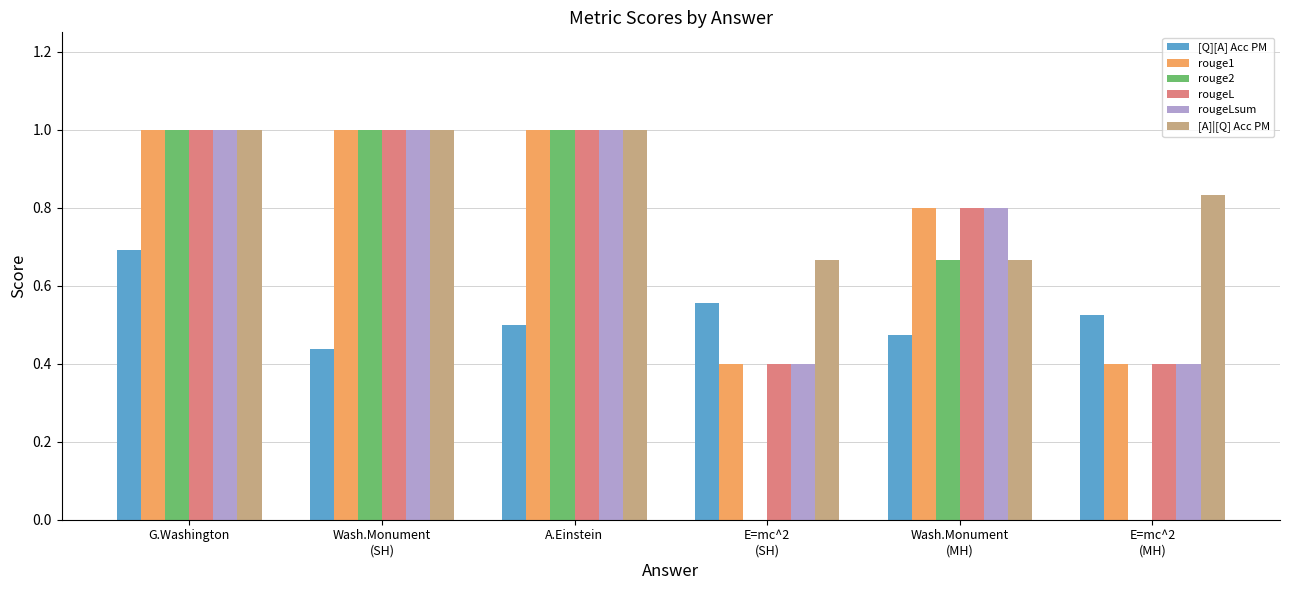

What is the maximum value for rouge1?

1.0